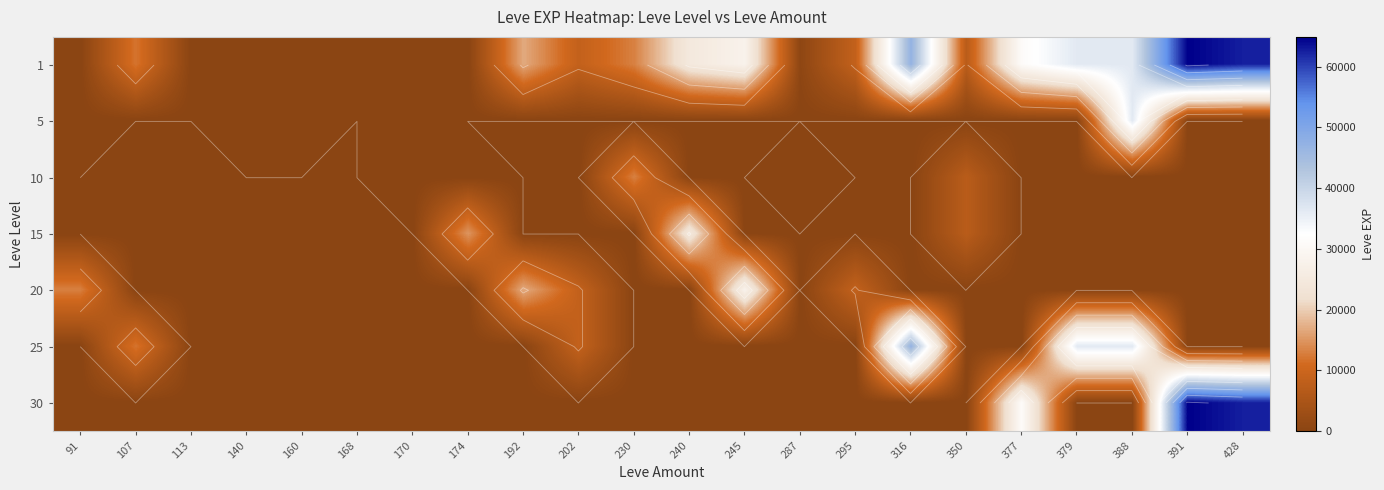

What is the spread (max minus min) of values at 388?

36390